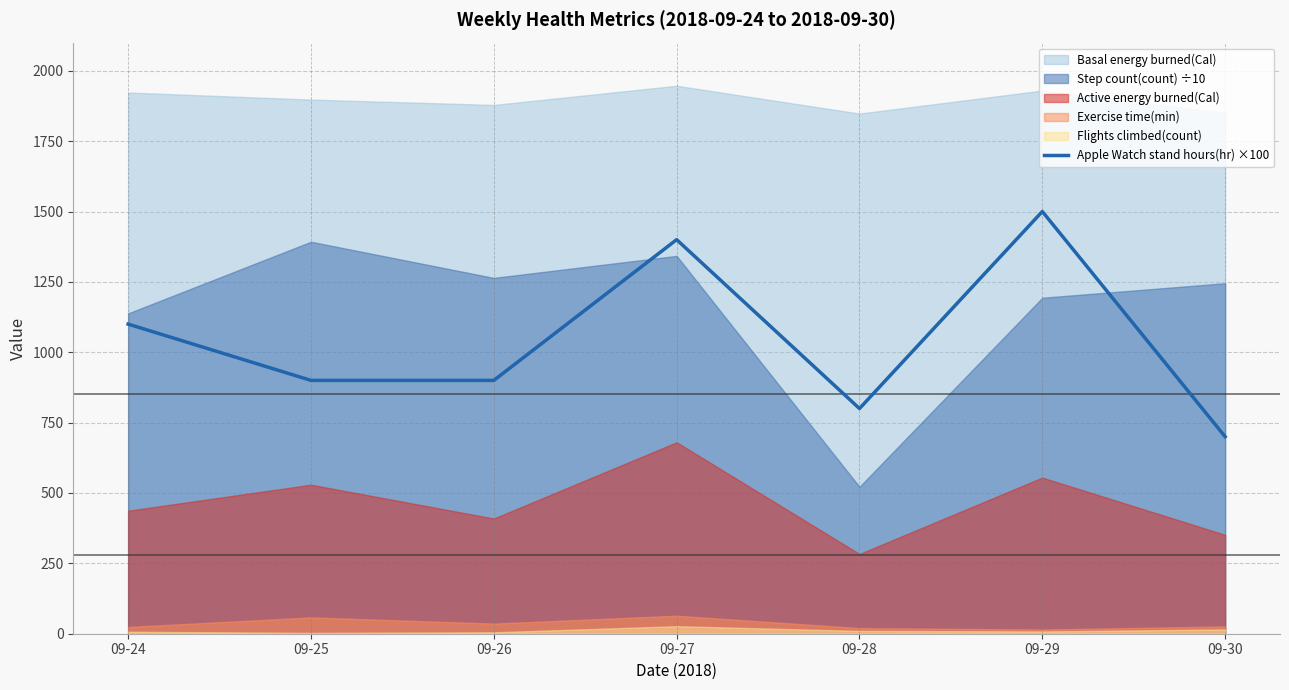

The value at 09-27 is 1400. True or false?

True